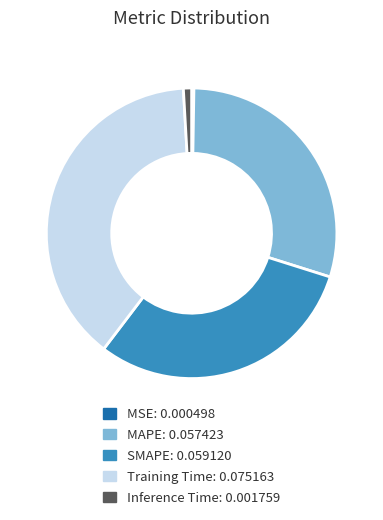

Do Training Time and MAPE together represent more than half of the pie?

Yes